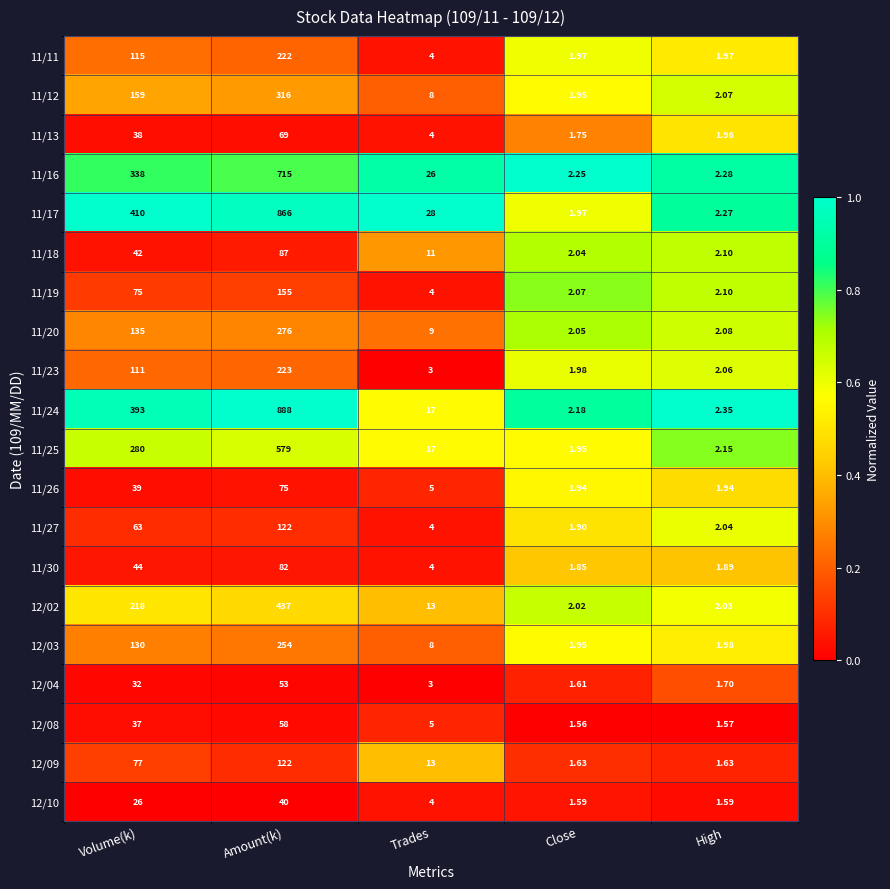

What is the total value across all series at Amount(k)?

5639.0